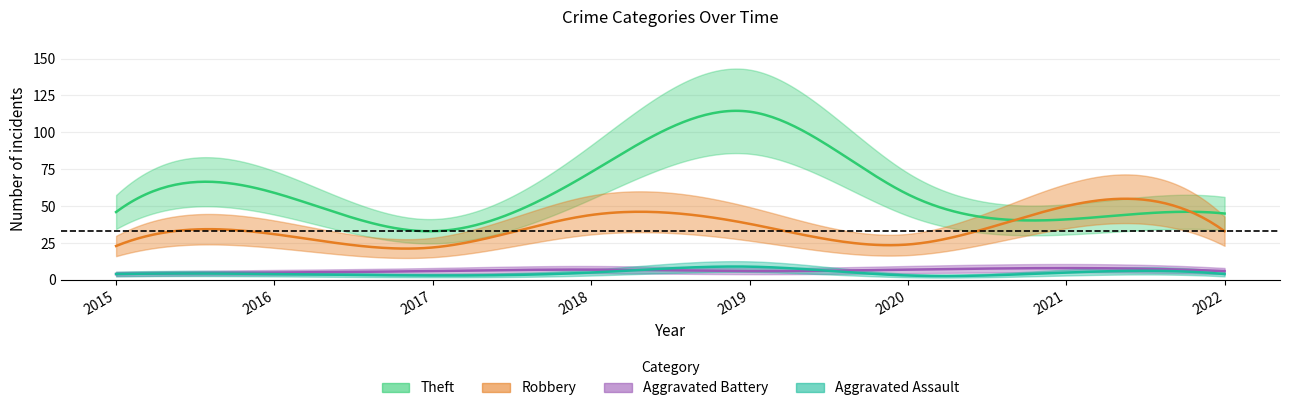

At which label does Theft first exceed 58?

2016